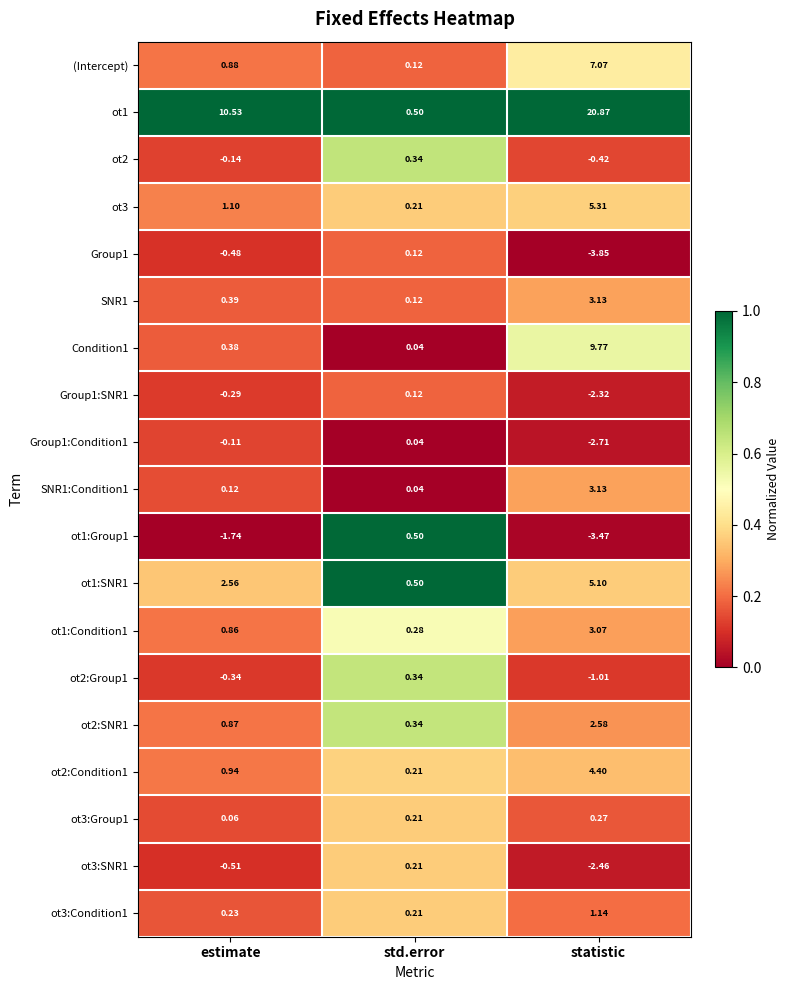

Which category has the highest value in the ot2:SNR1 series?

statistic